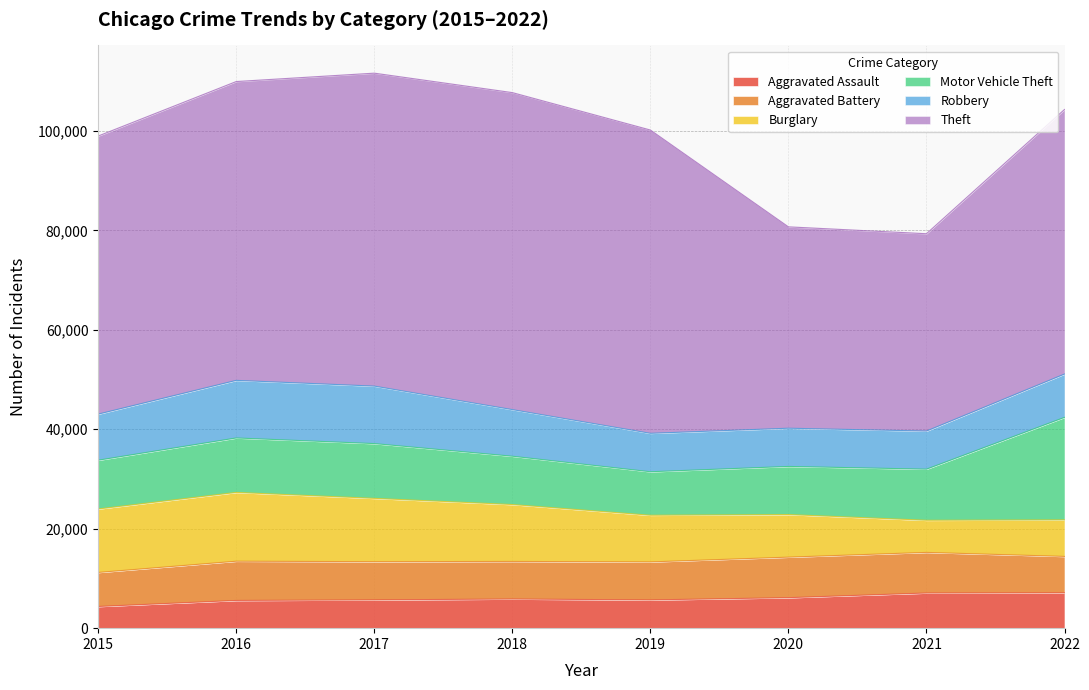

What is the value of the Burglary point at the 3rd from the left?

12731